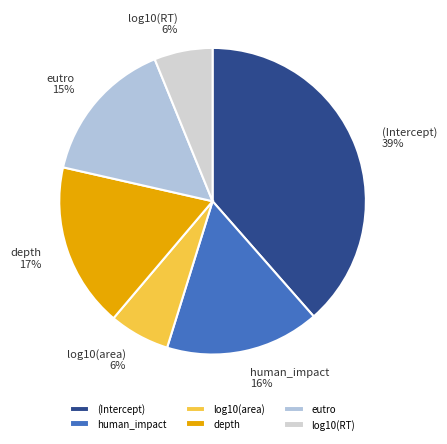

What is the largest slice in the pie chart?

(Intercept)